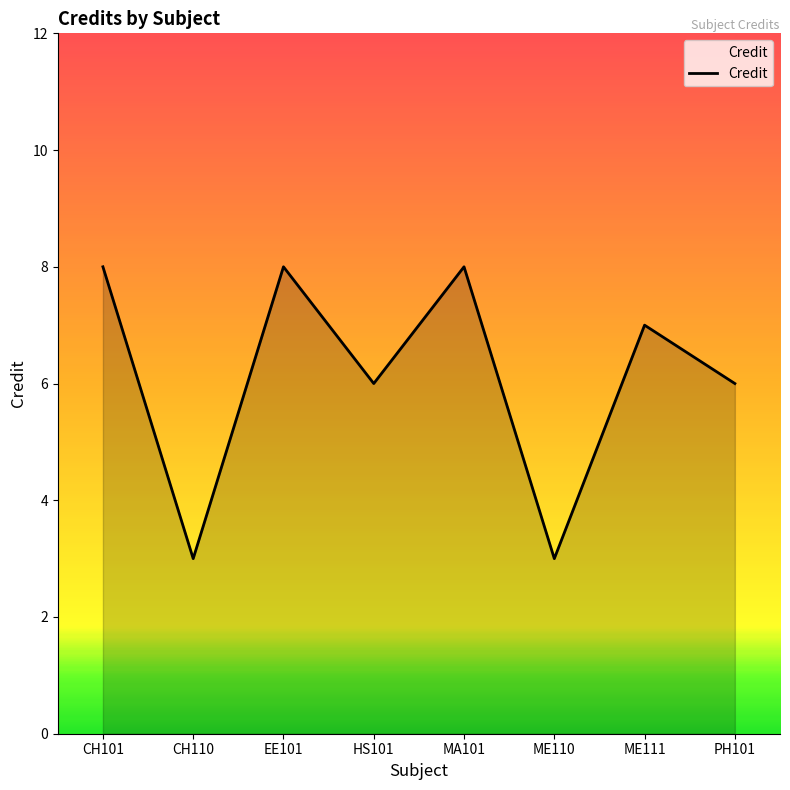

Reading left to right, transcribe all the data shown in this chart.

CH101=8	CH110=3	EE101=8	HS101=6	MA101=8	ME110=3	ME111=7	PH101=6